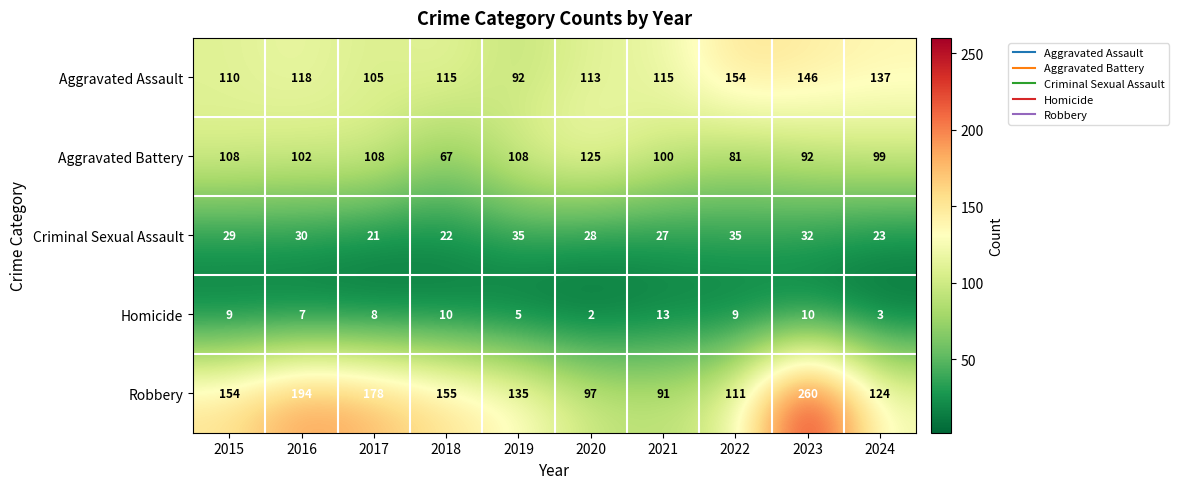

What is the spread (max minus min) of values at 2018?

145